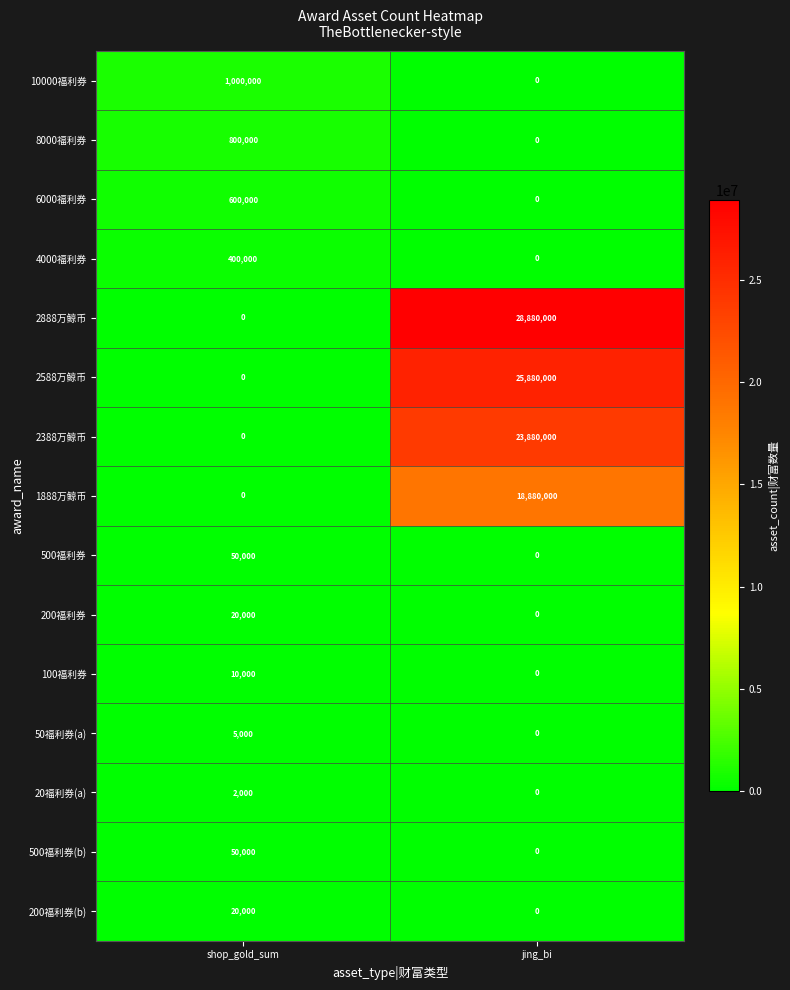

What value does the 4000福利券 series have at shop_gold_sum?

400000